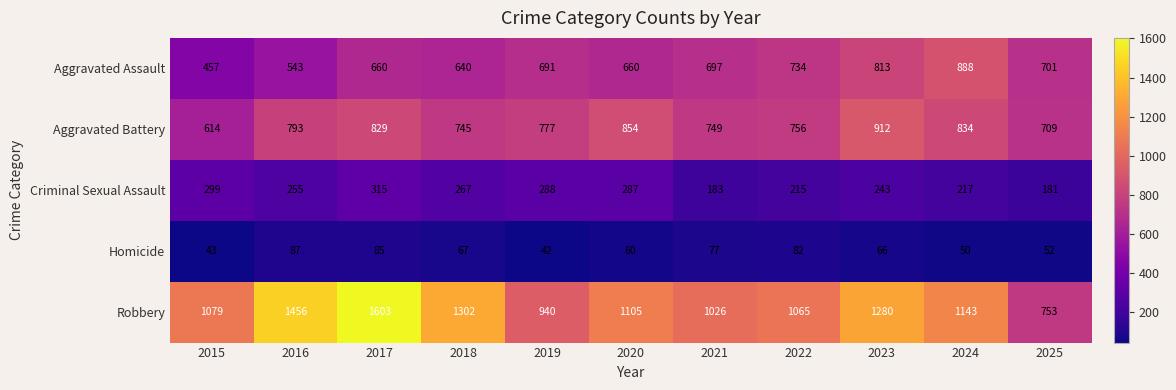

How many distinct data groups are displayed?

5